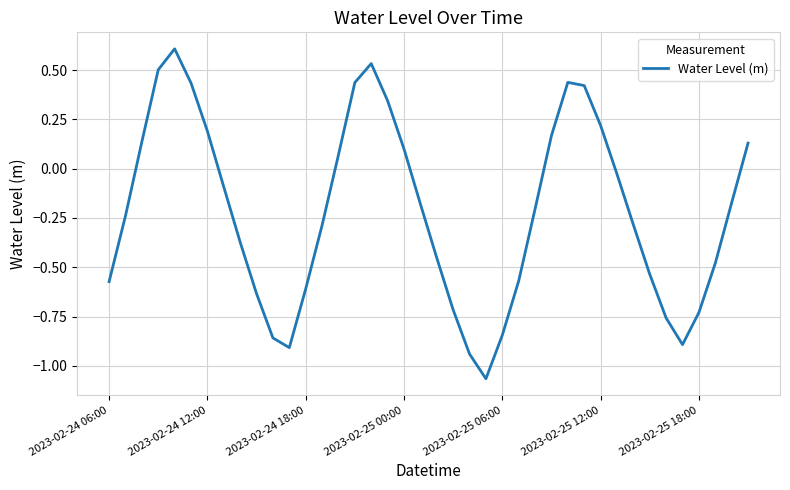

What is the greatest value displayed?

0.6